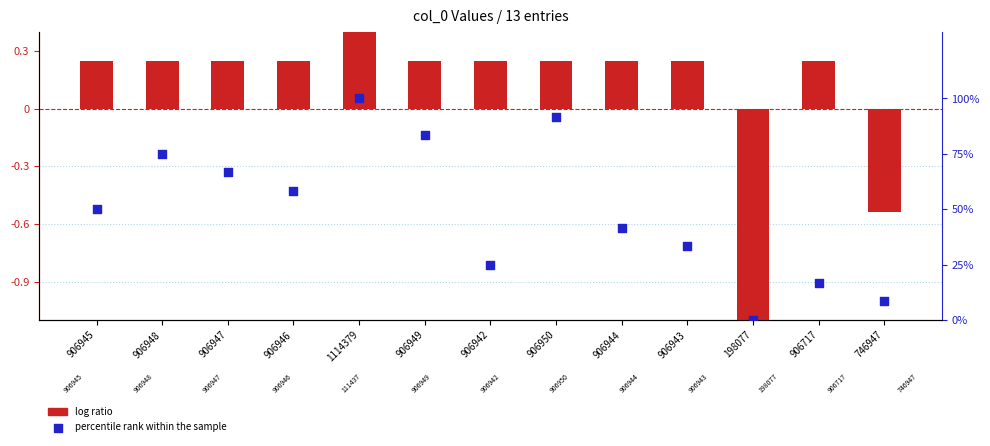

Which series contains the highest Y value?

percentile rank within the sample